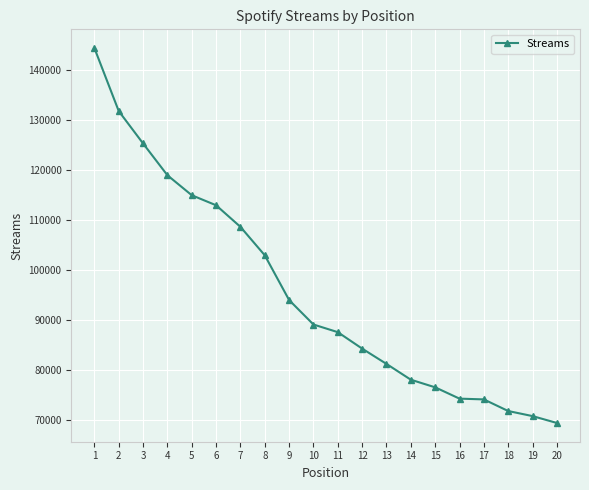

What is the minimum value shown in the chart?

69385